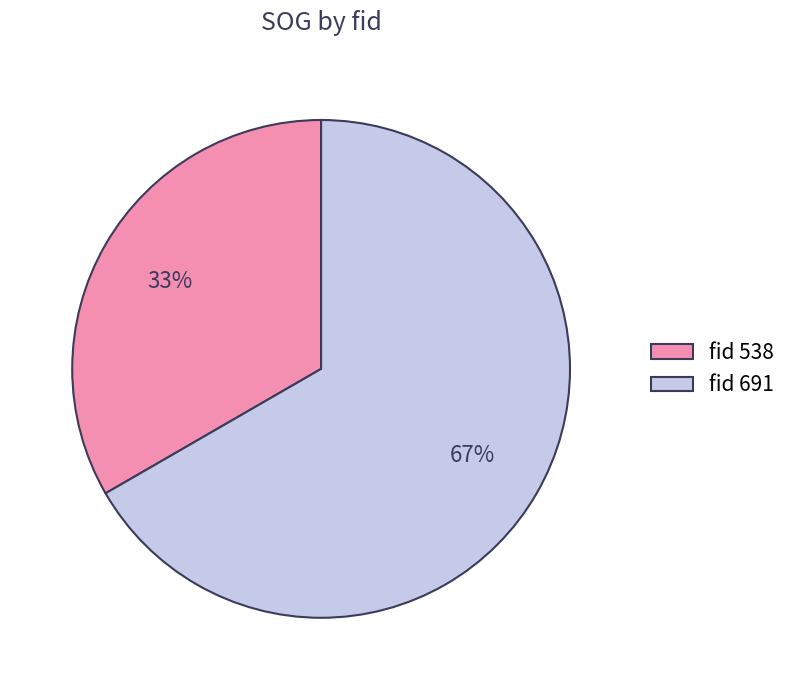

Which category has the smallest portion of the pie?

fid 538